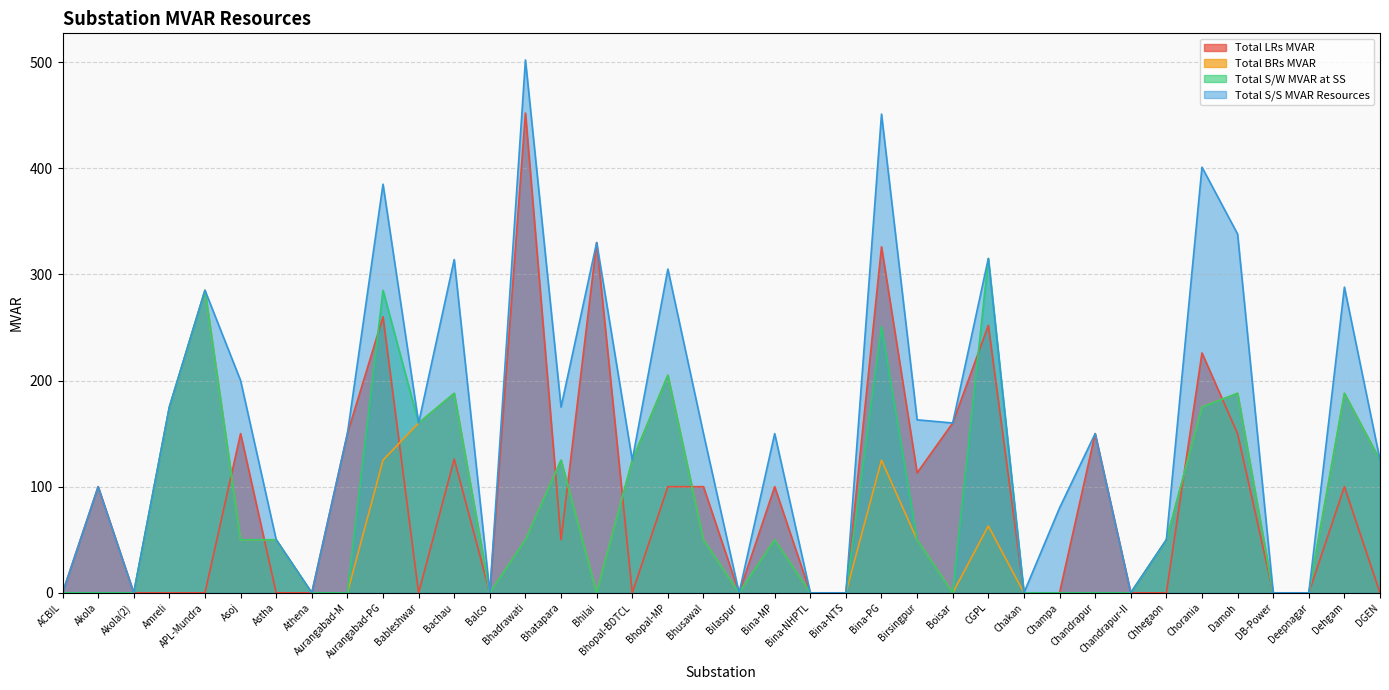

What is the label of the 11th point from the left?

Bableshwar